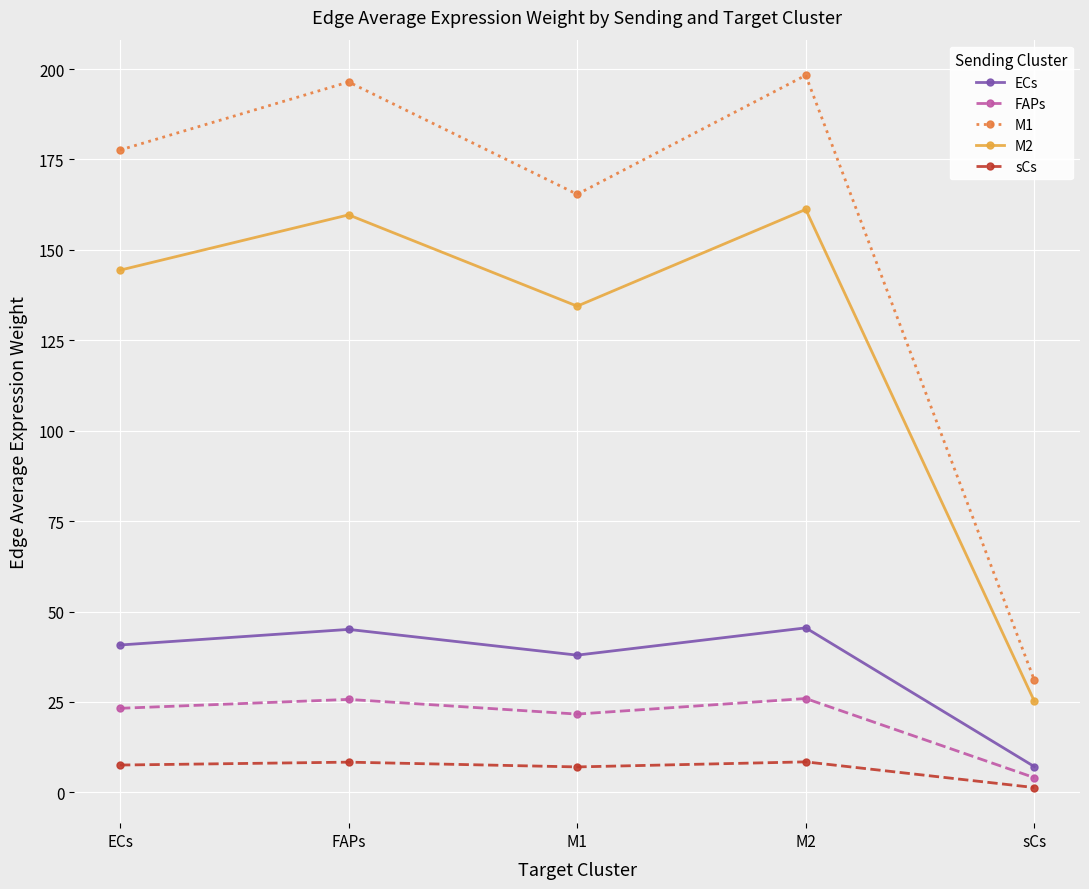

Where is the first local maximum for FAPs?

FAPs